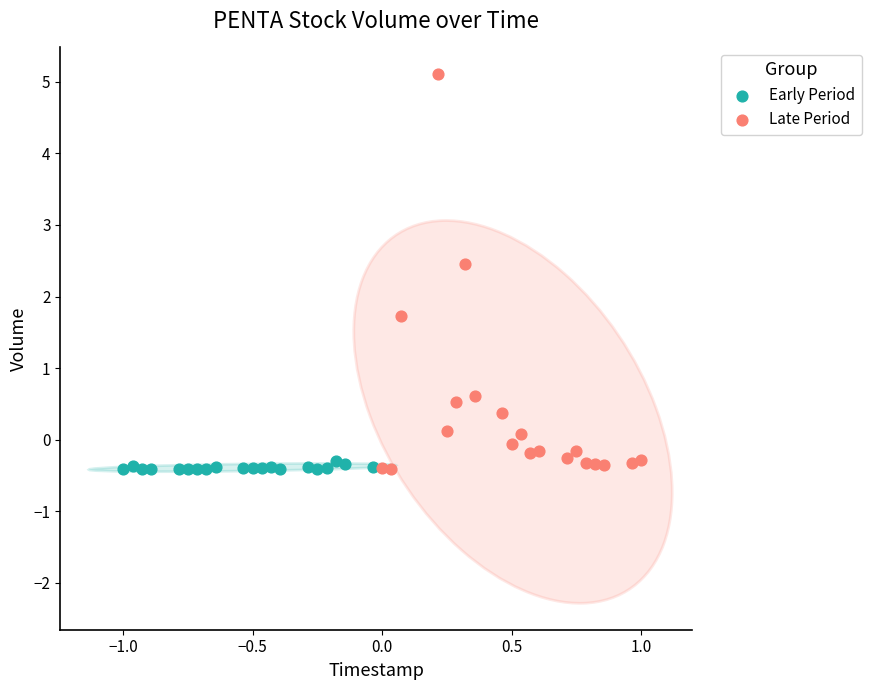

Which series contains the highest Y value?

Late Period